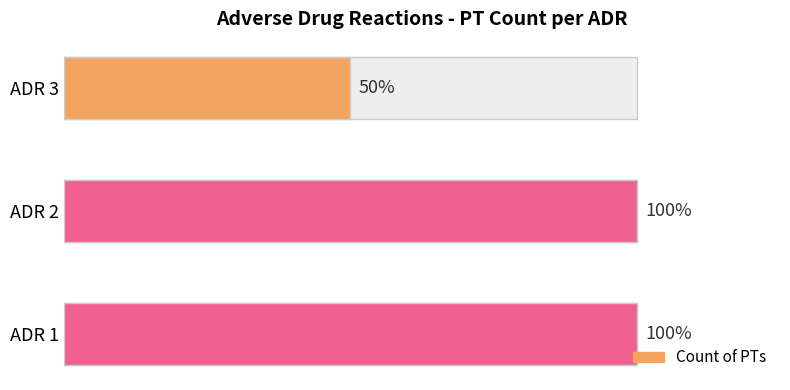

Rank the categories by value from highest to lowest.

ADR 1, ADR 2, ADR 3